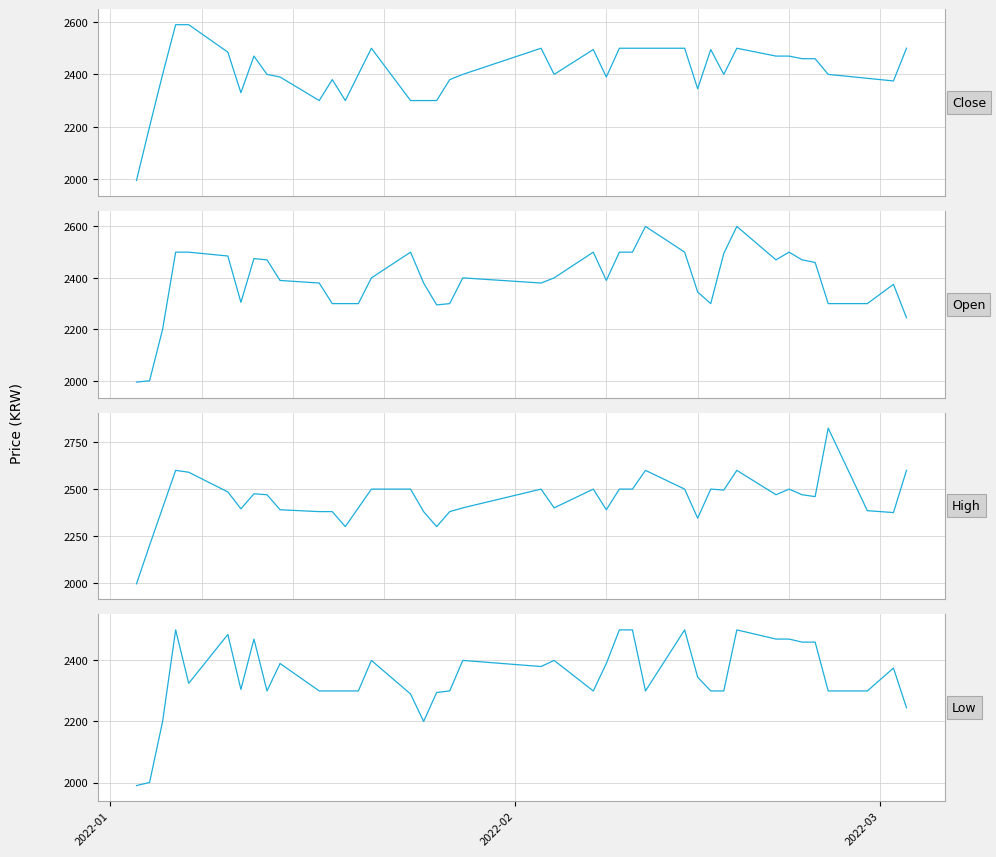

What are all the series names shown in the legend?

Close, Open, High, Low